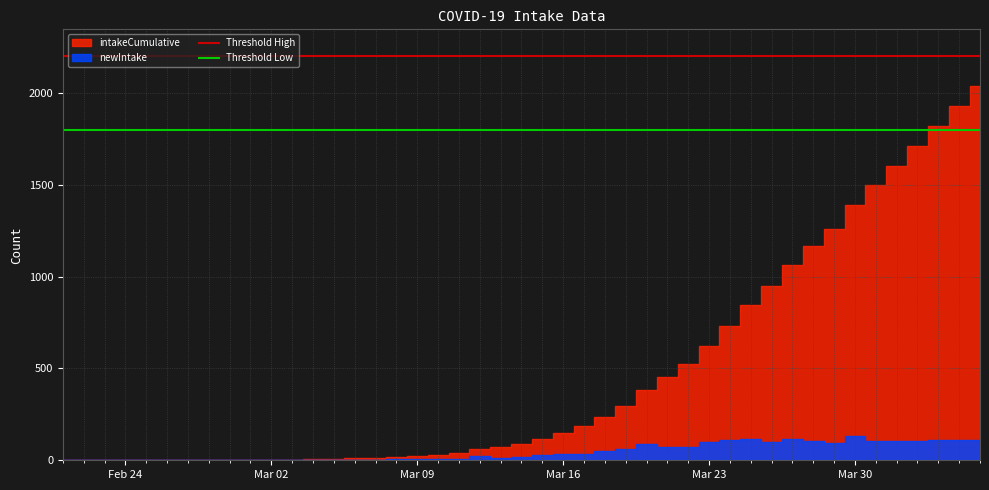

What is the approximate value of Threshold High at Mar 02?

2200